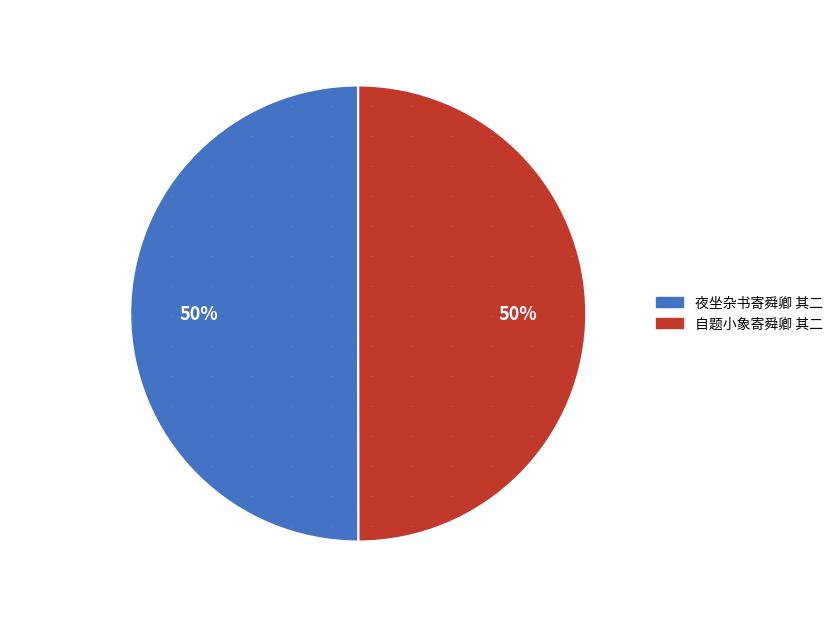

What percentage is the 自题小象寄舜卿 其二 slice, to the nearest percent?

50%